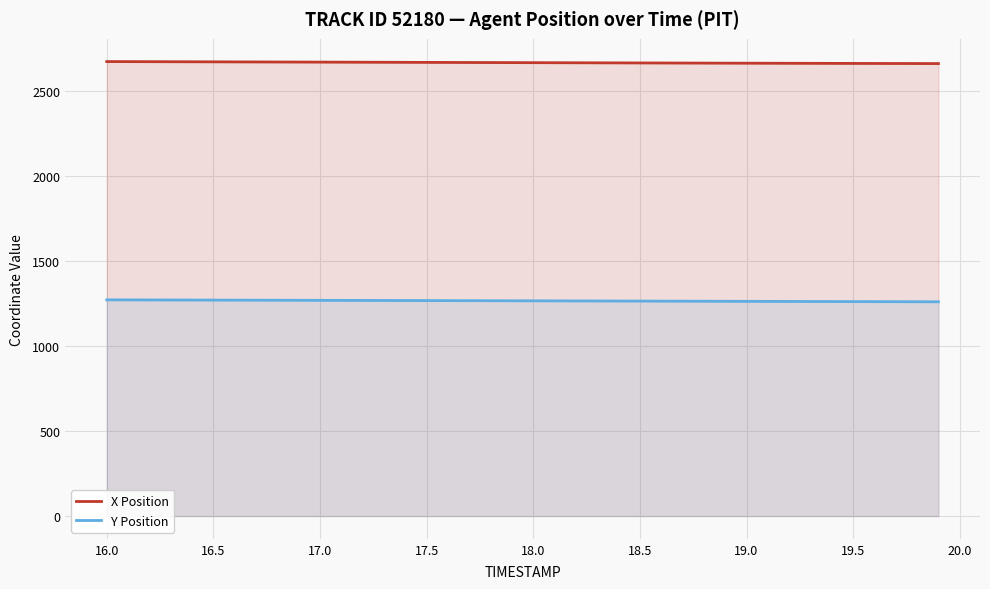

What is the total value across all series at 17.0?

3934.7